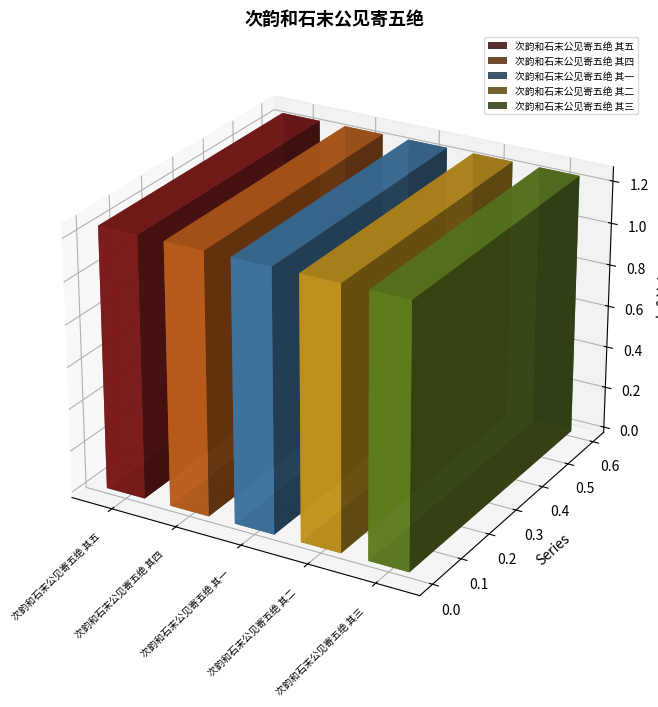

Are the bars horizontal?

No